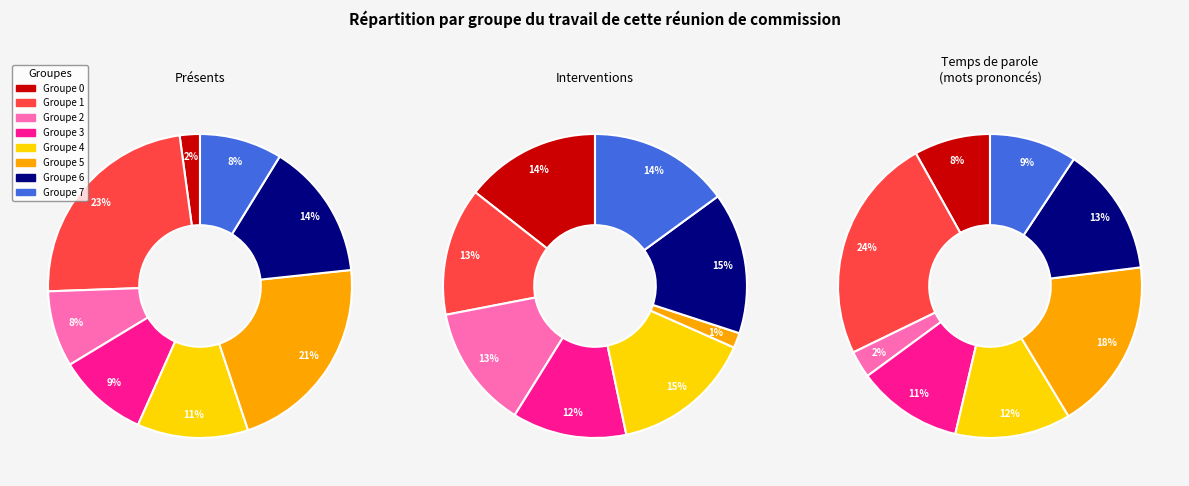

Rank the categories by value from lowest to highest.

0, 2, 7, 3, 4, 6, 5, 1